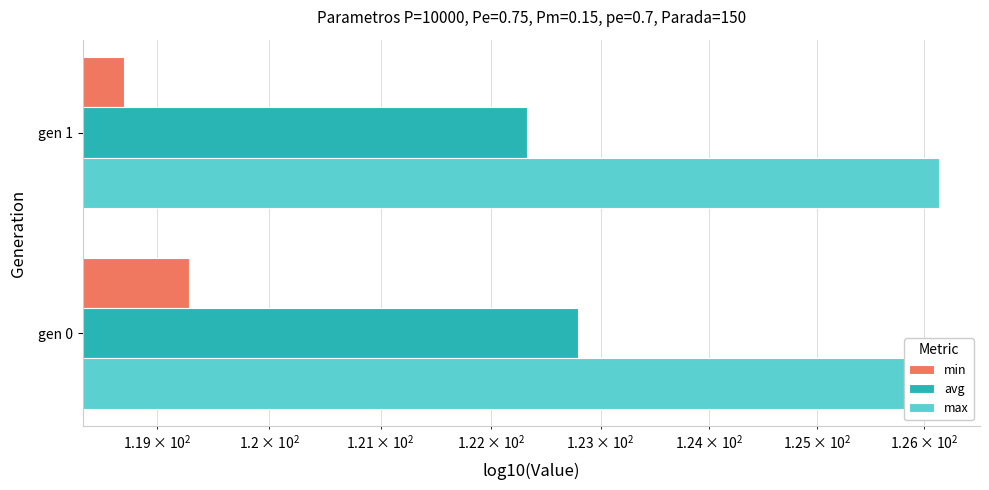

List the series in order of their peak value, highest first.

max, avg, min